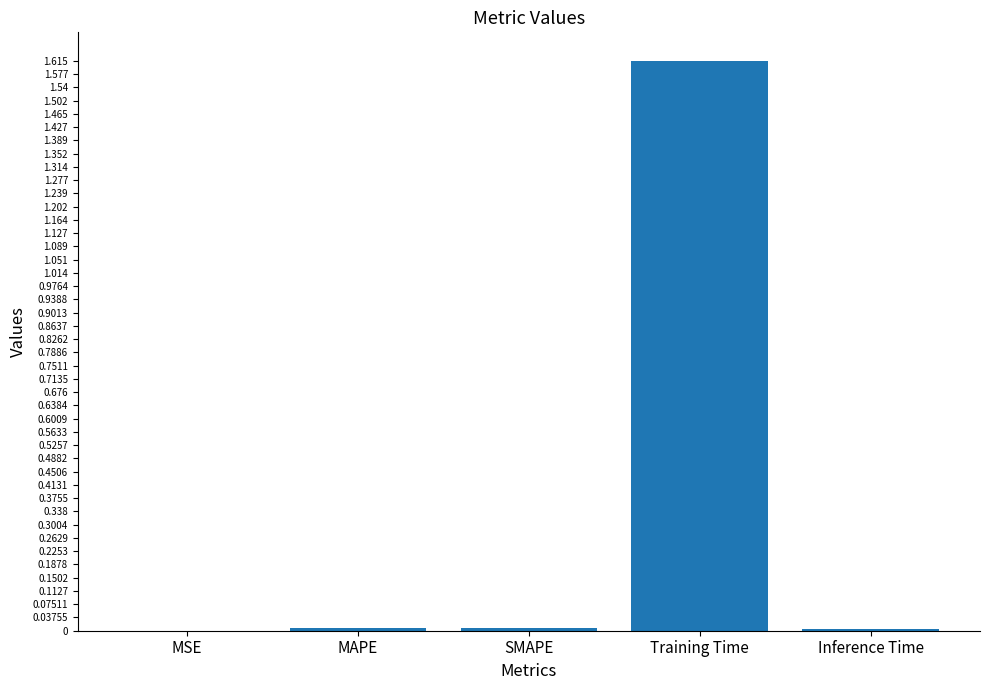

Is it true that the value at Training Time is 2.1?

False